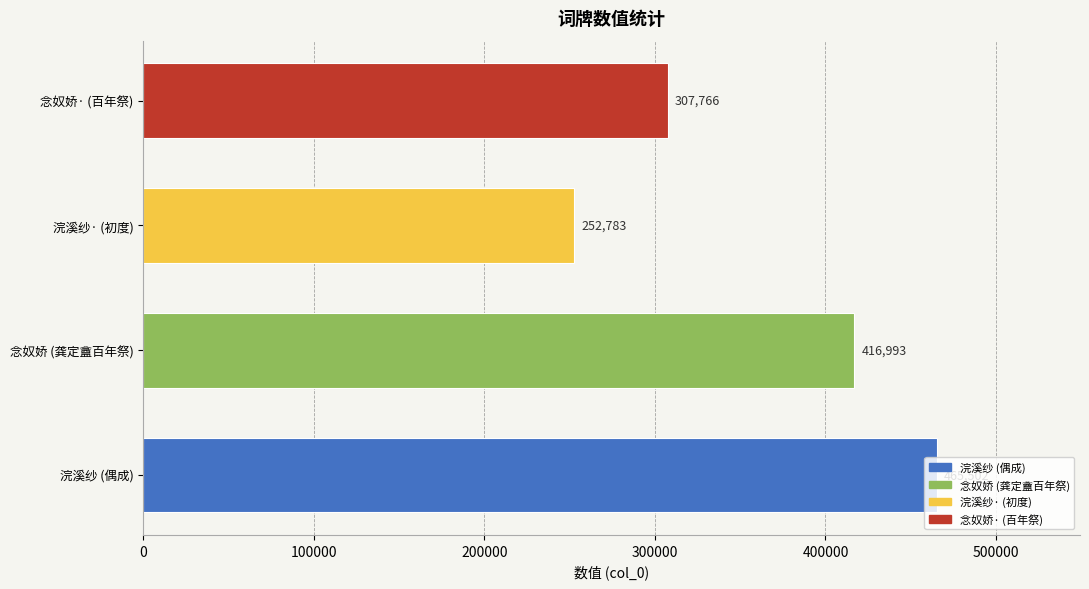

How many bars are there in total?

4